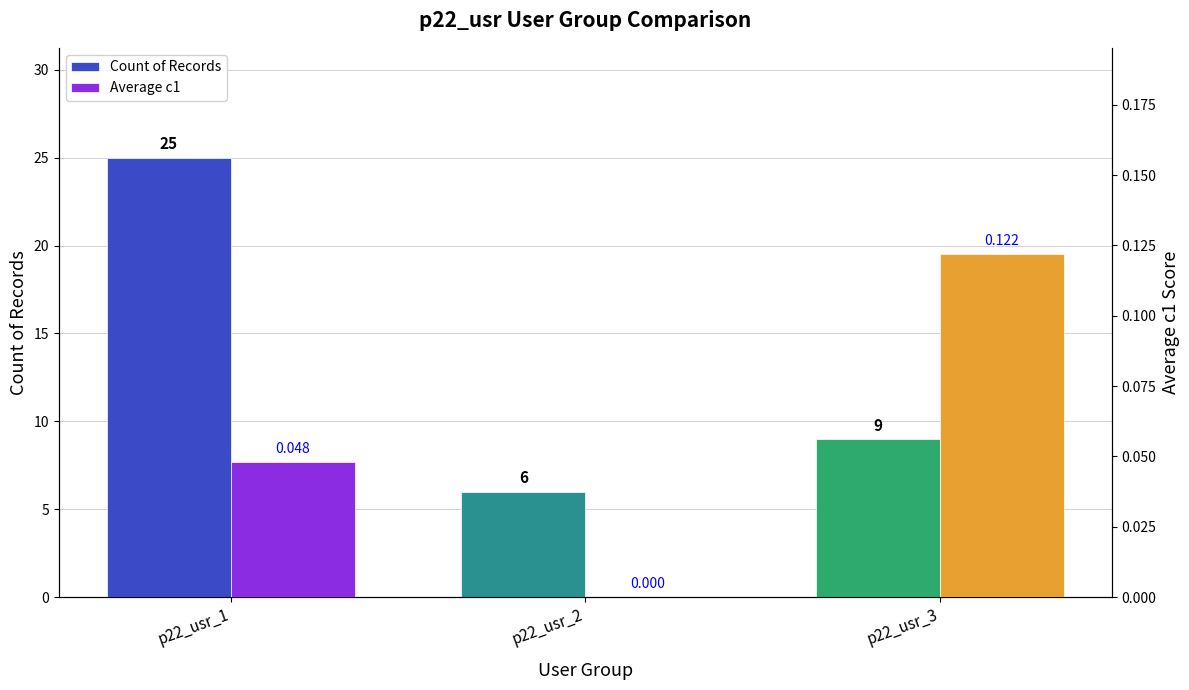

Reading left to right, list all the values displayed in this chart.

Count of Records: 25.0	6.0	9.0
Average c1: 0.0	0.0	0.1